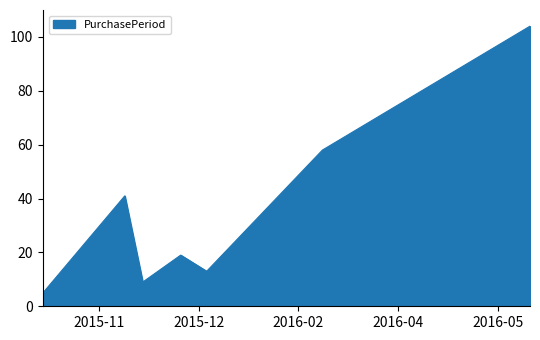

What is the difference between the maximum and minimum values?

99